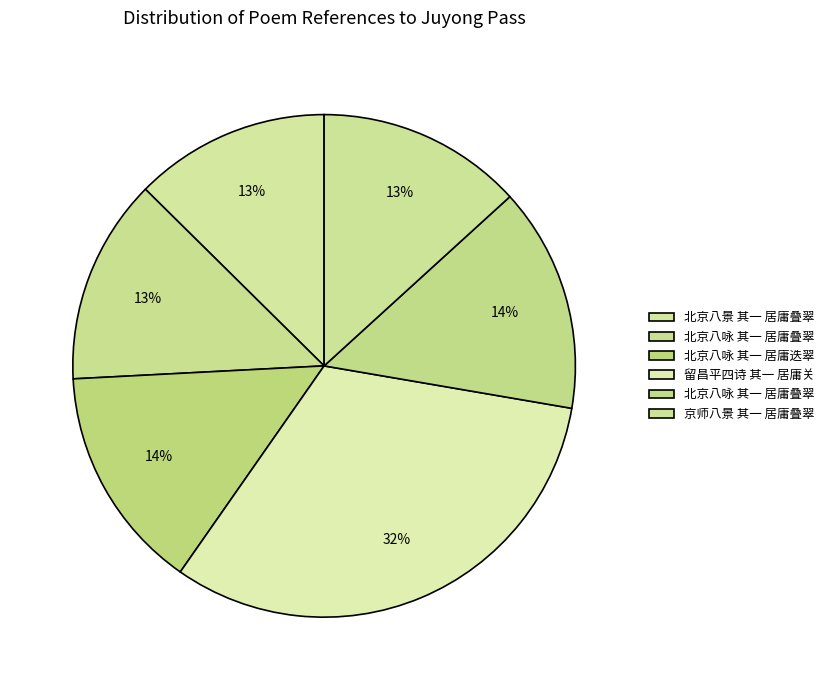

How many segments does this pie chart have?

6